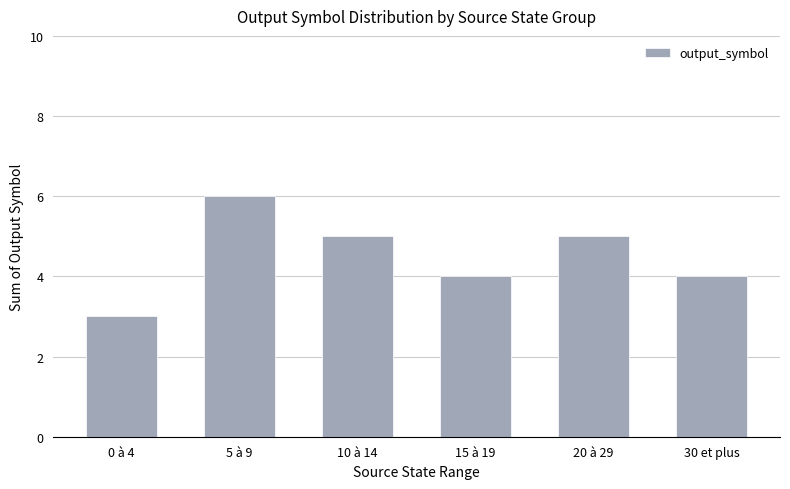

What position from the right is 15 à 19?

3